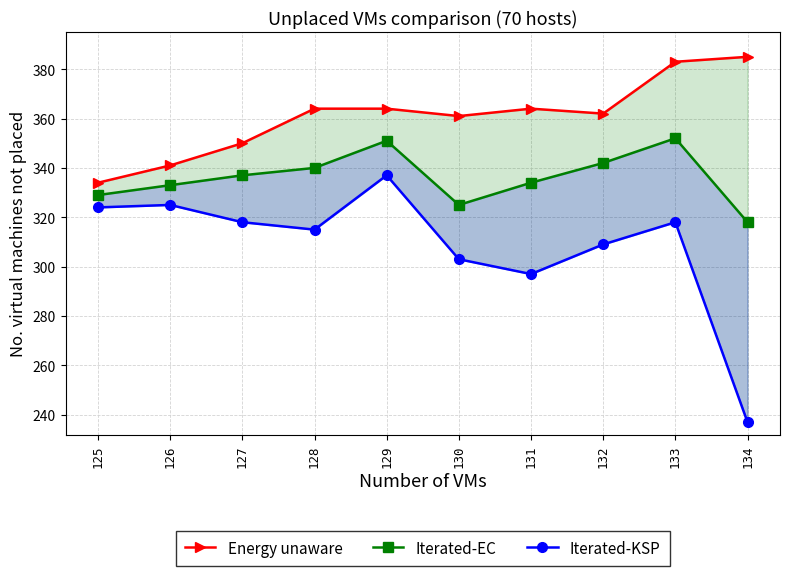

Where is the first local minimum for Iterated-EC?

130